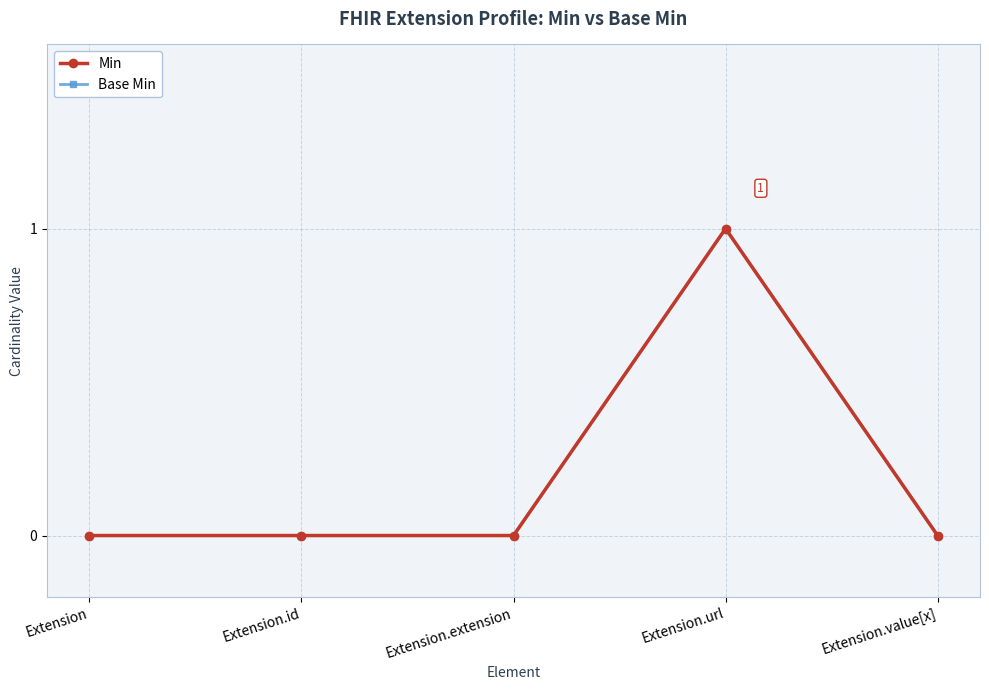

At how many categories does at least one series exceed 0?

1